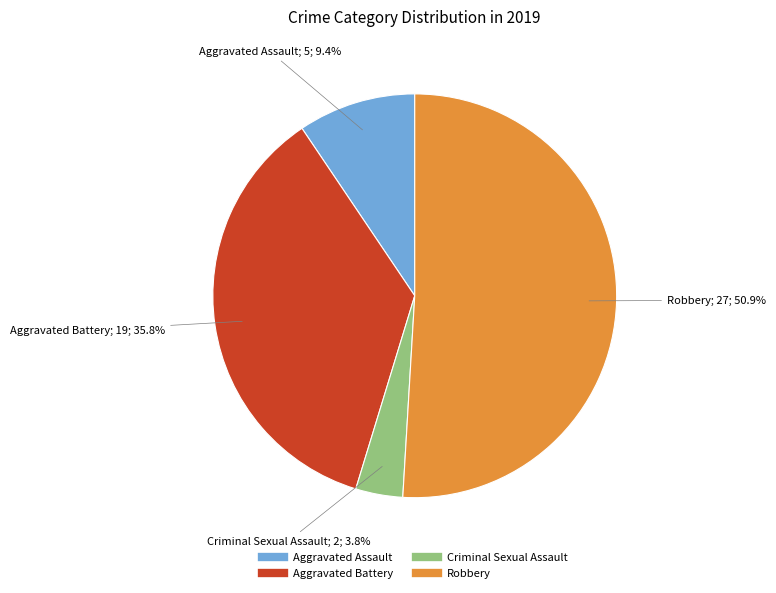

To the nearest percent, what portion does Aggravated Assault represent?

9%